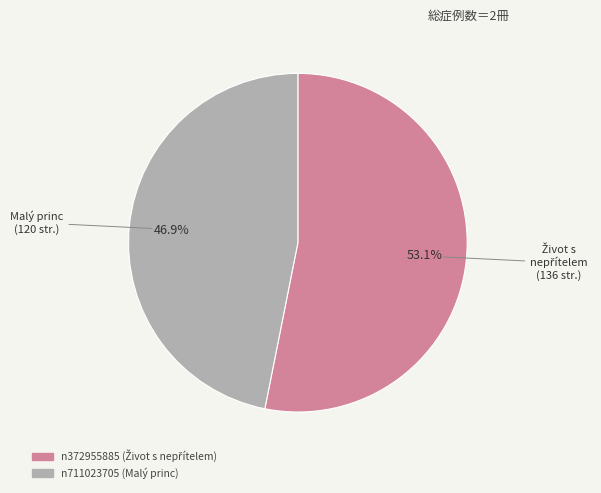

Do n372955885 and n711023705 together represent more than half of the pie?

Yes